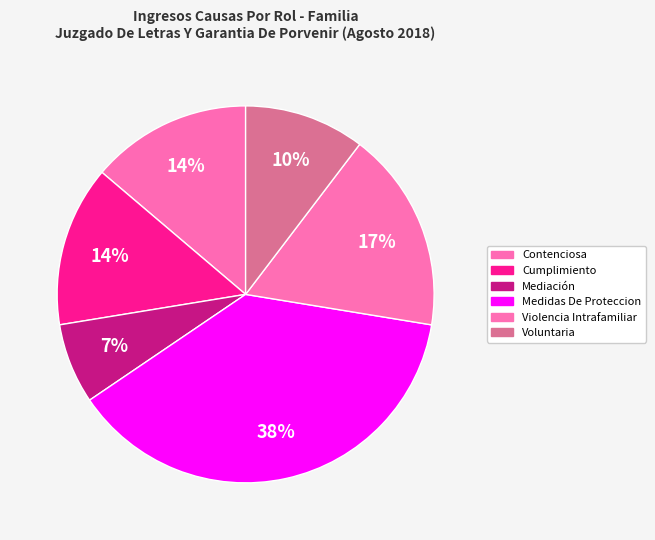

Which slice is the largest?

Medidas De Proteccion